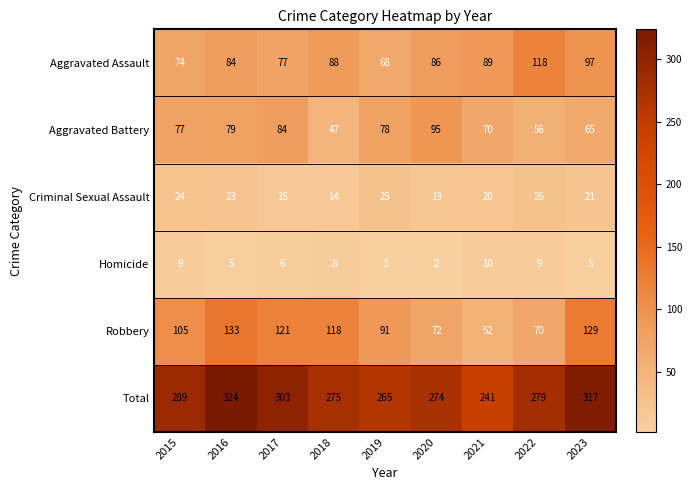

How many data points does each series have?

9